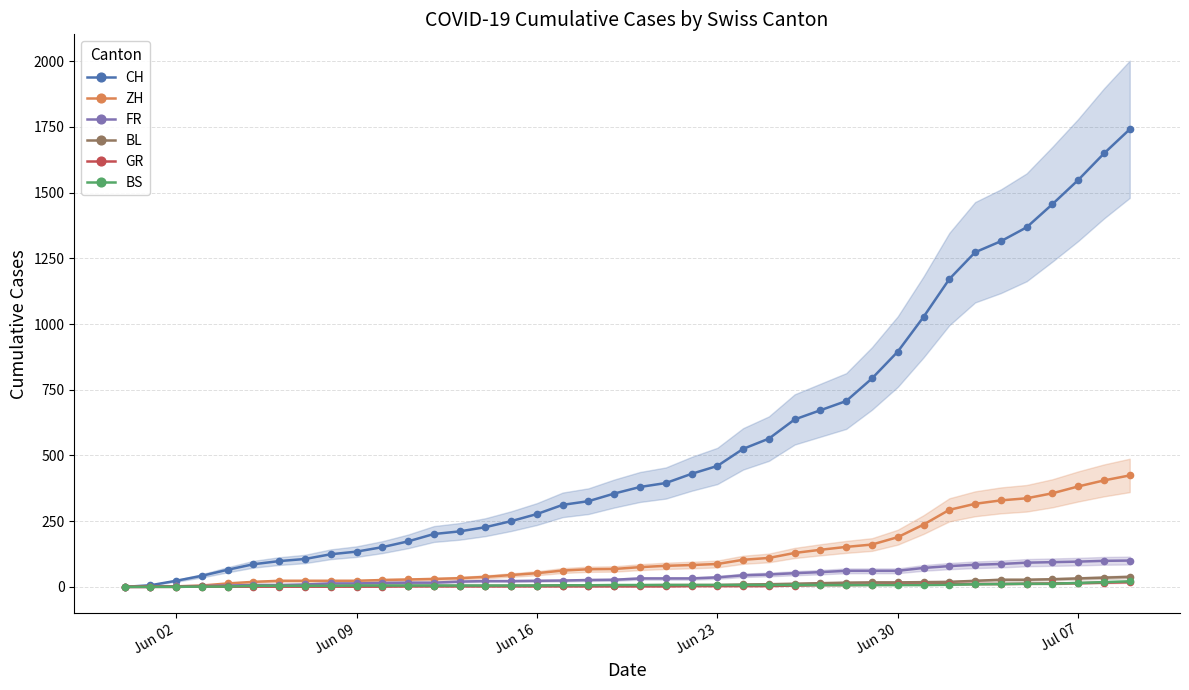

Rank the series by their maximum value, from lowest to highest.

GR, BS, BL, FR, ZH, CH